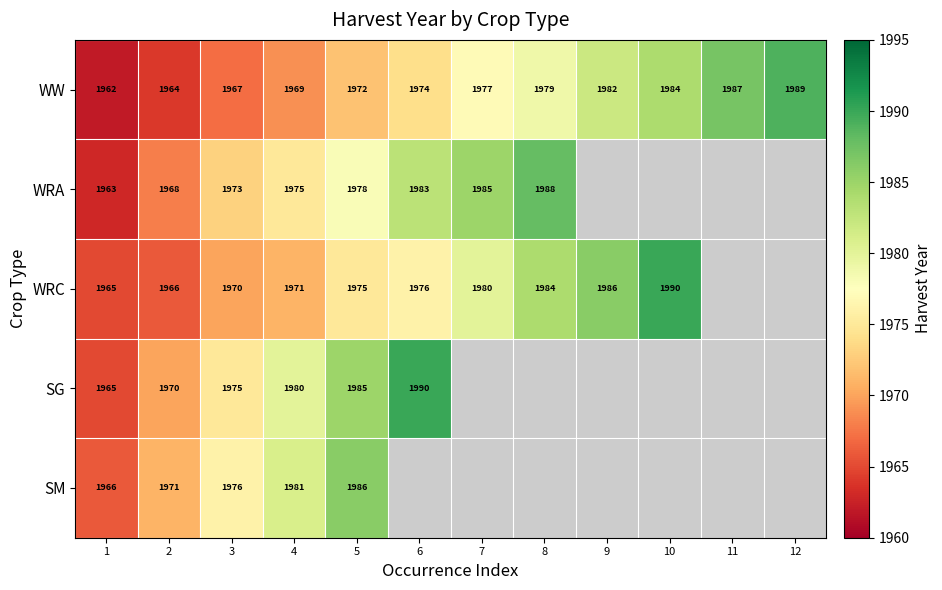

What is the difference between the second highest and minimum values in the WW series?

25